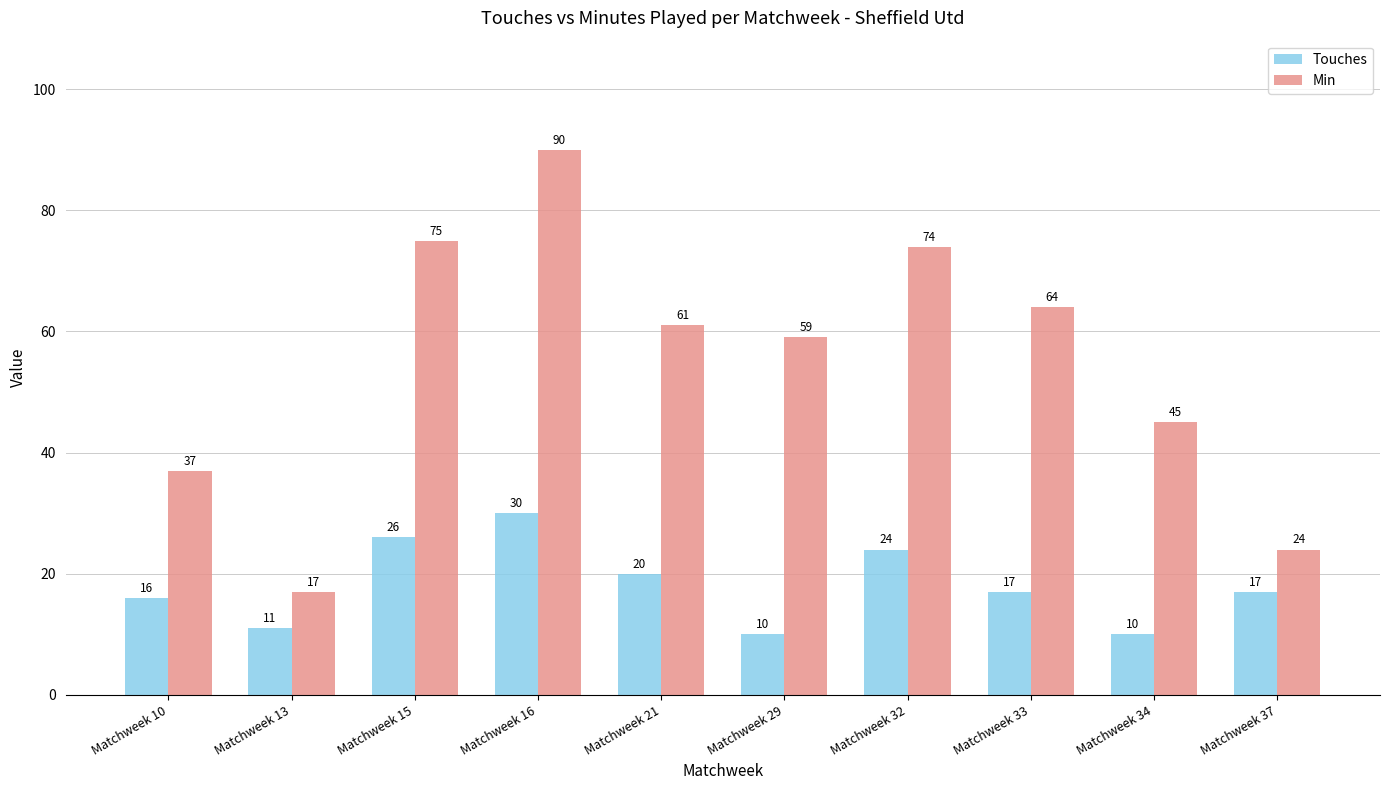

What is the minimum value for Touches?

10